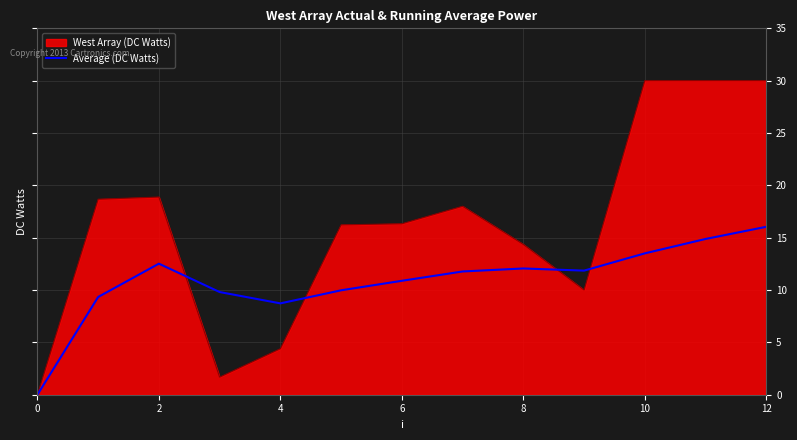

Which series has the largest range (max minus min)?

West Array (DC Watts)